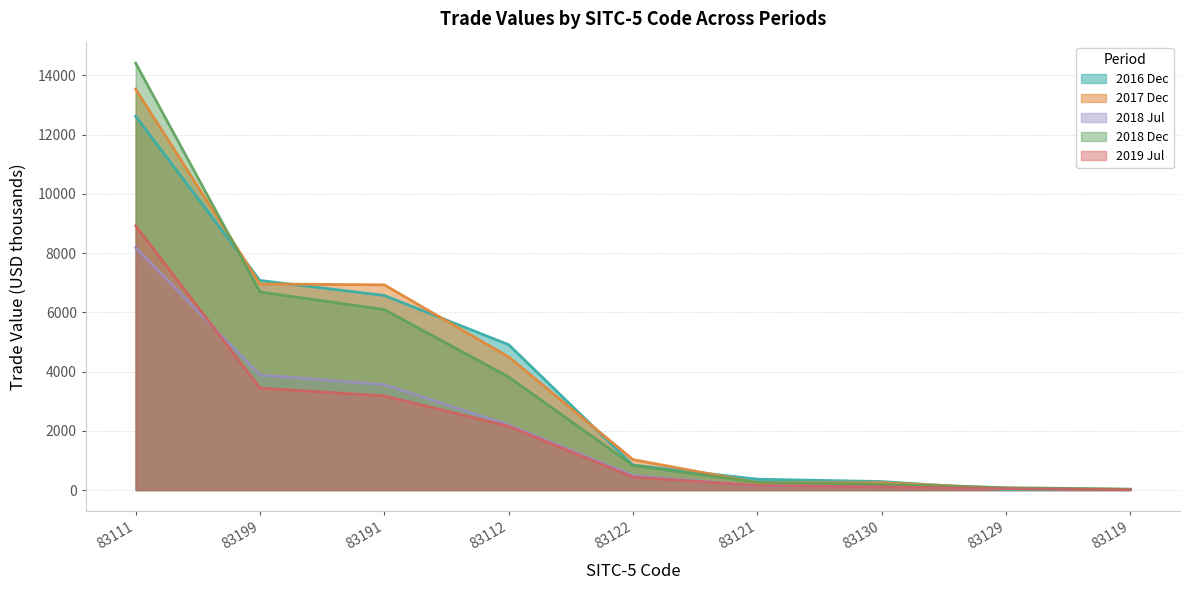

How many lines are shown in the chart?

5